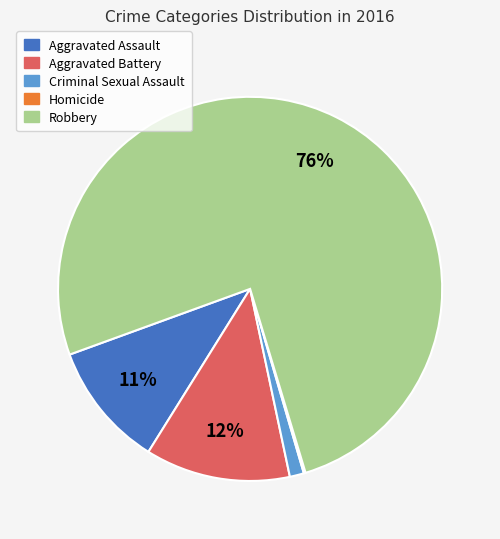

Which slice represents more than half of the pie?

Robbery